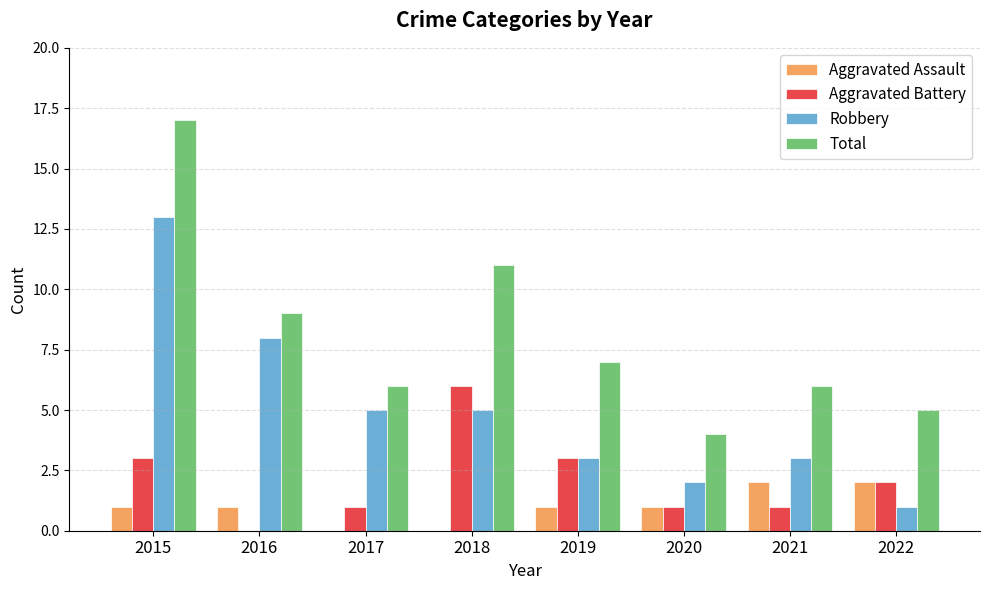

Is it true that Robbery equals 2 at 2017?

False